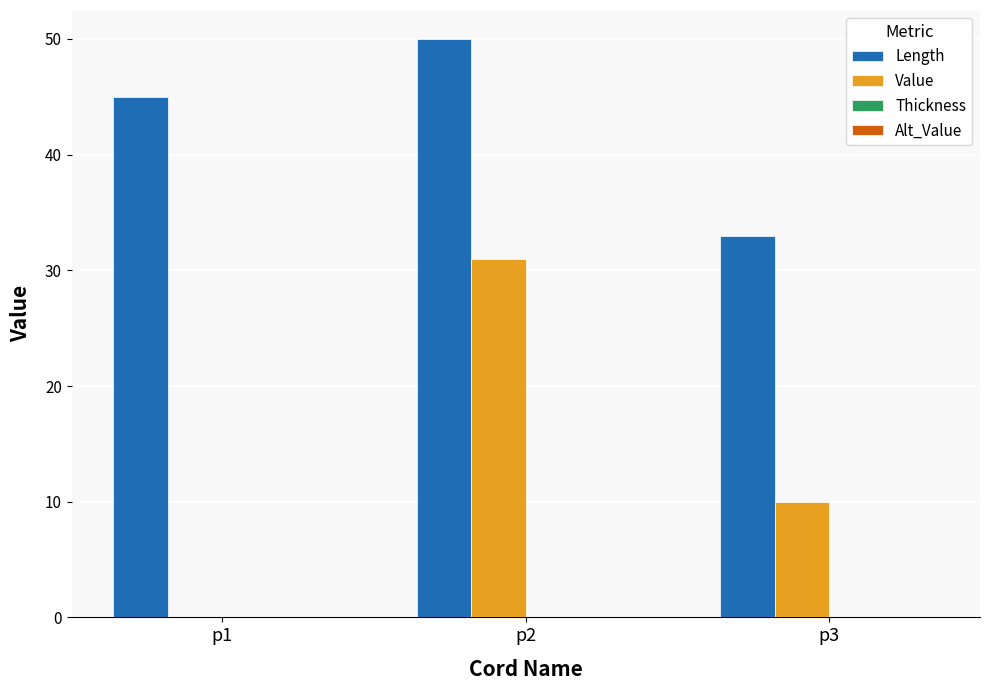

Reading right to left, list all the values displayed in this chart.

Length: p3=33	p2=50	p1=45
Value: p3=10	p2=31	p1=0